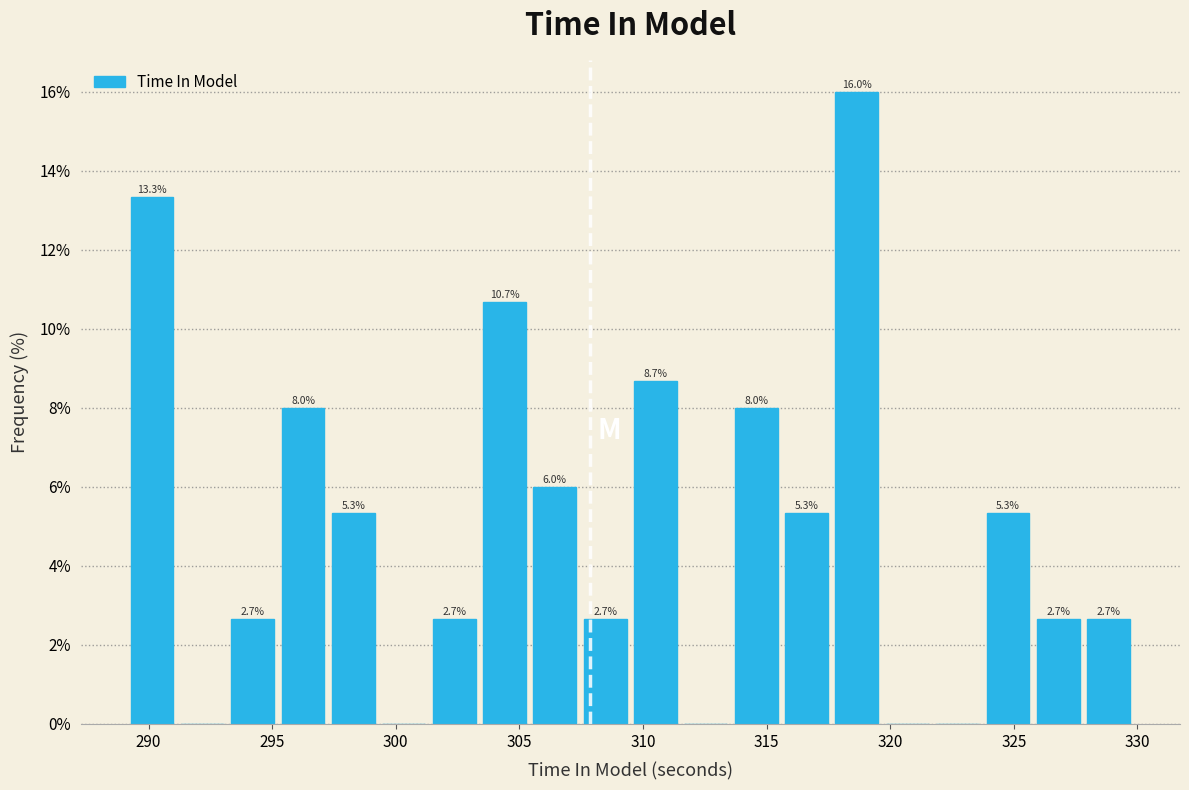

Over which range of the x-axis is the bar tallest?

317.5 to 319.5